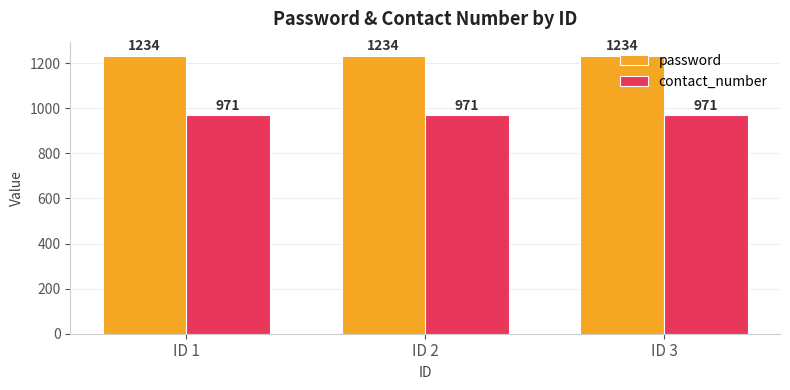

How many groups of bars are there?

3